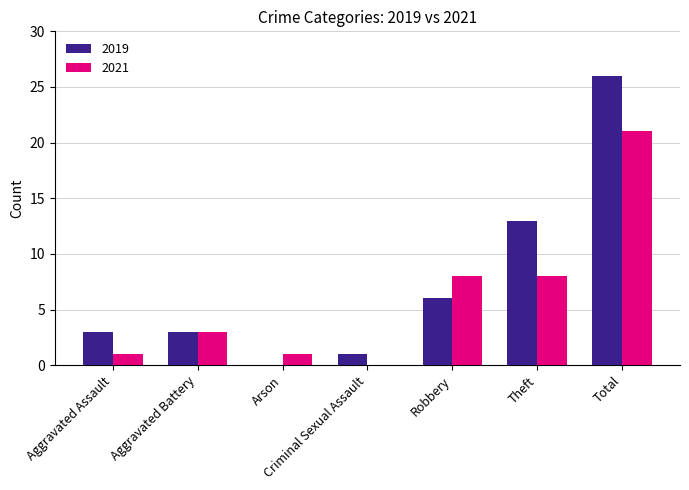

What is the sum of the 2019 values at Aggravated Assault and Robbery?

9